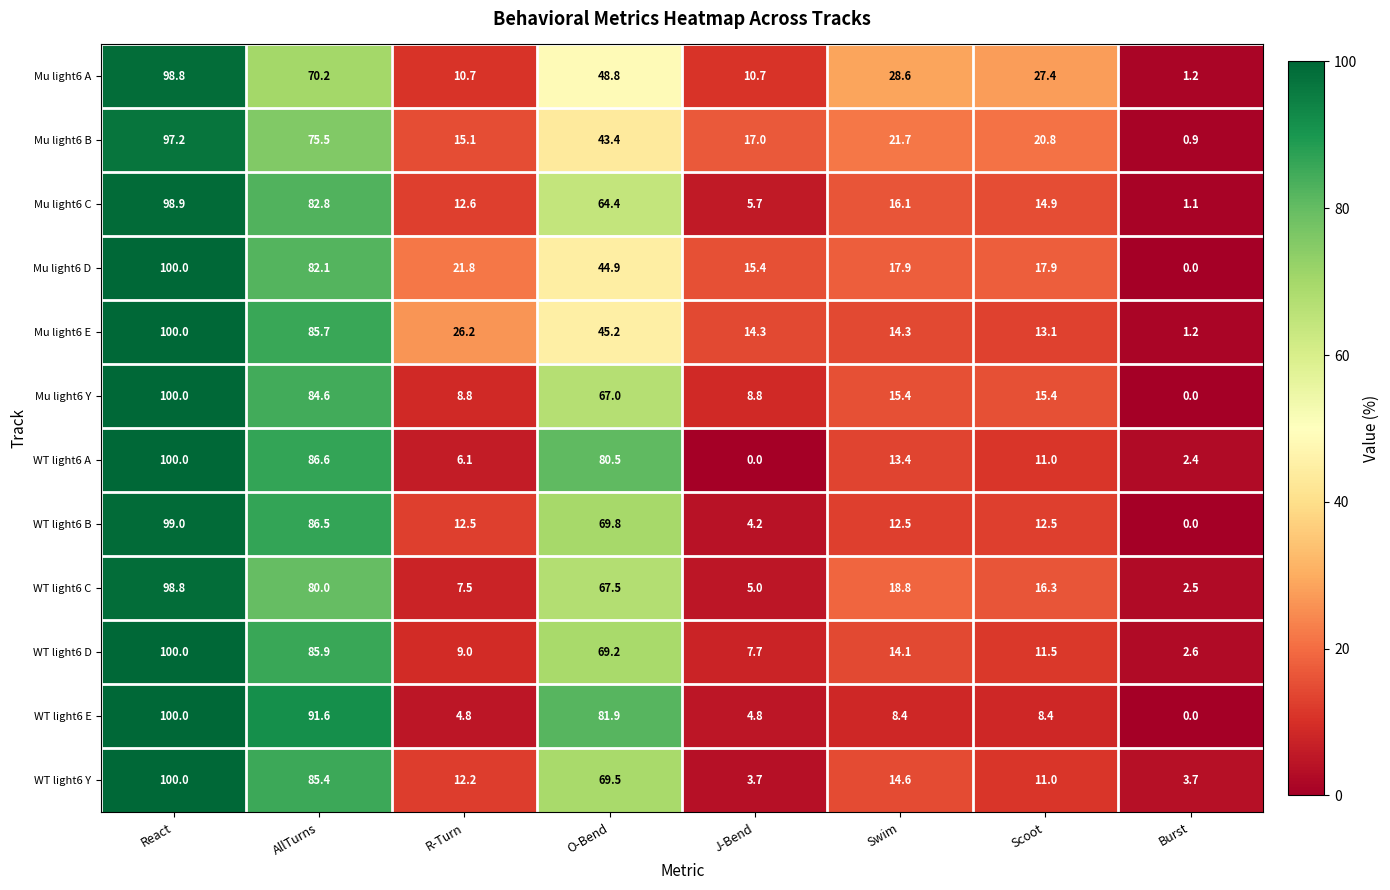

Count the number of categories in the chart.

8